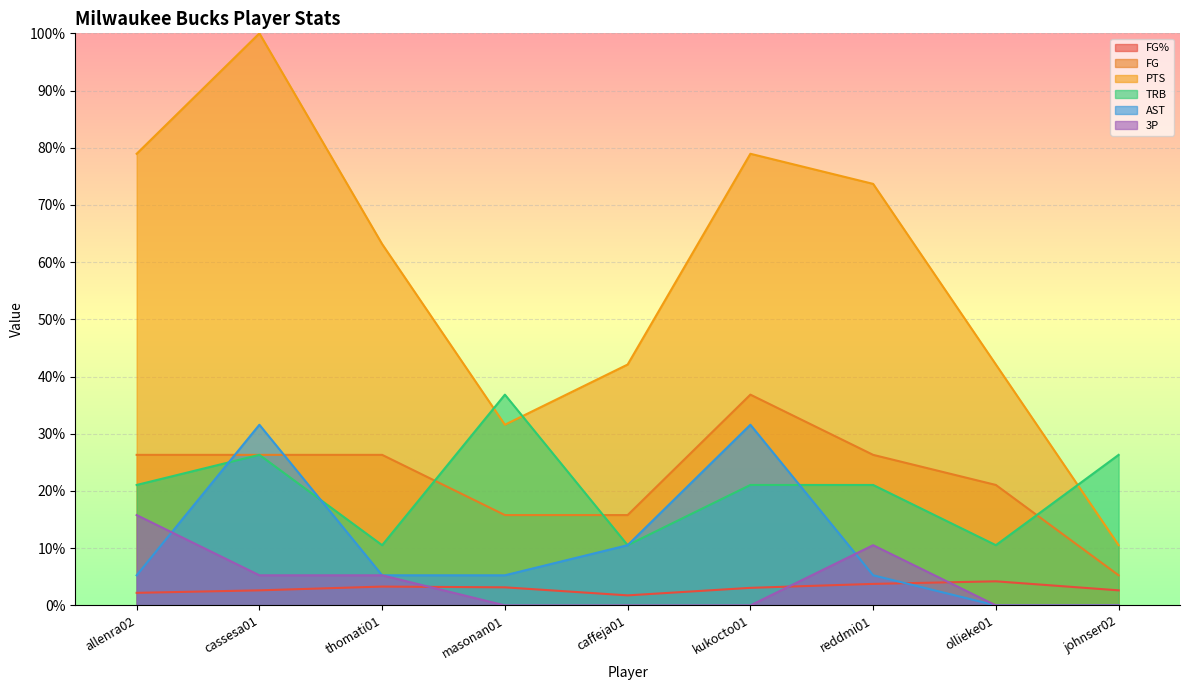

What is the maximum value shown in the chart?

1.0